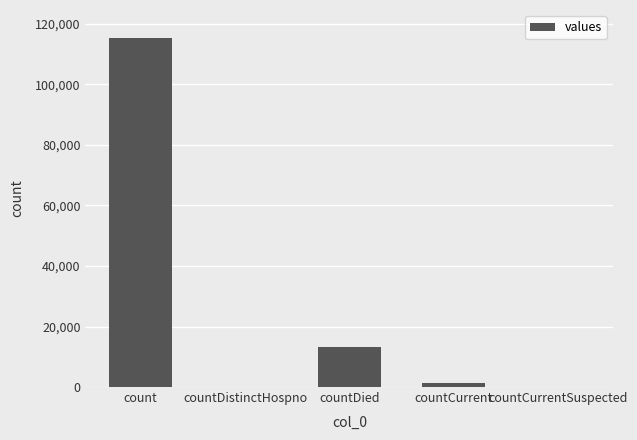

What is the maximum value shown in the chart?

115379